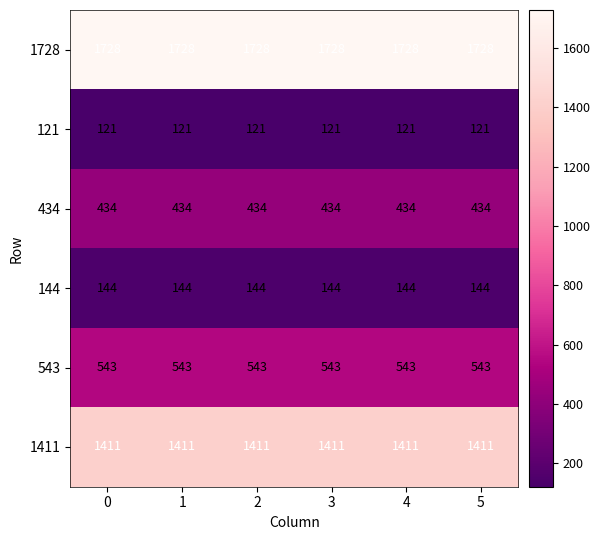

The value of 1411 at 1 is 1411. True or false?

True